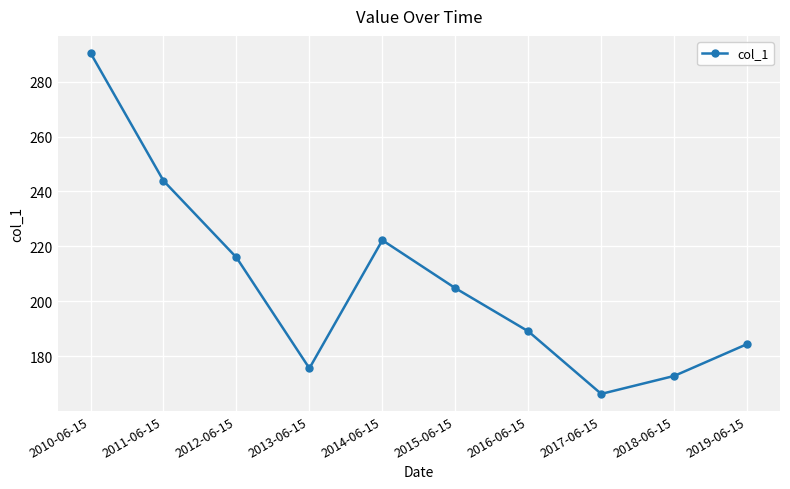

What is the change in value from 2015-06-15 to 2018-06-15?

-32.0